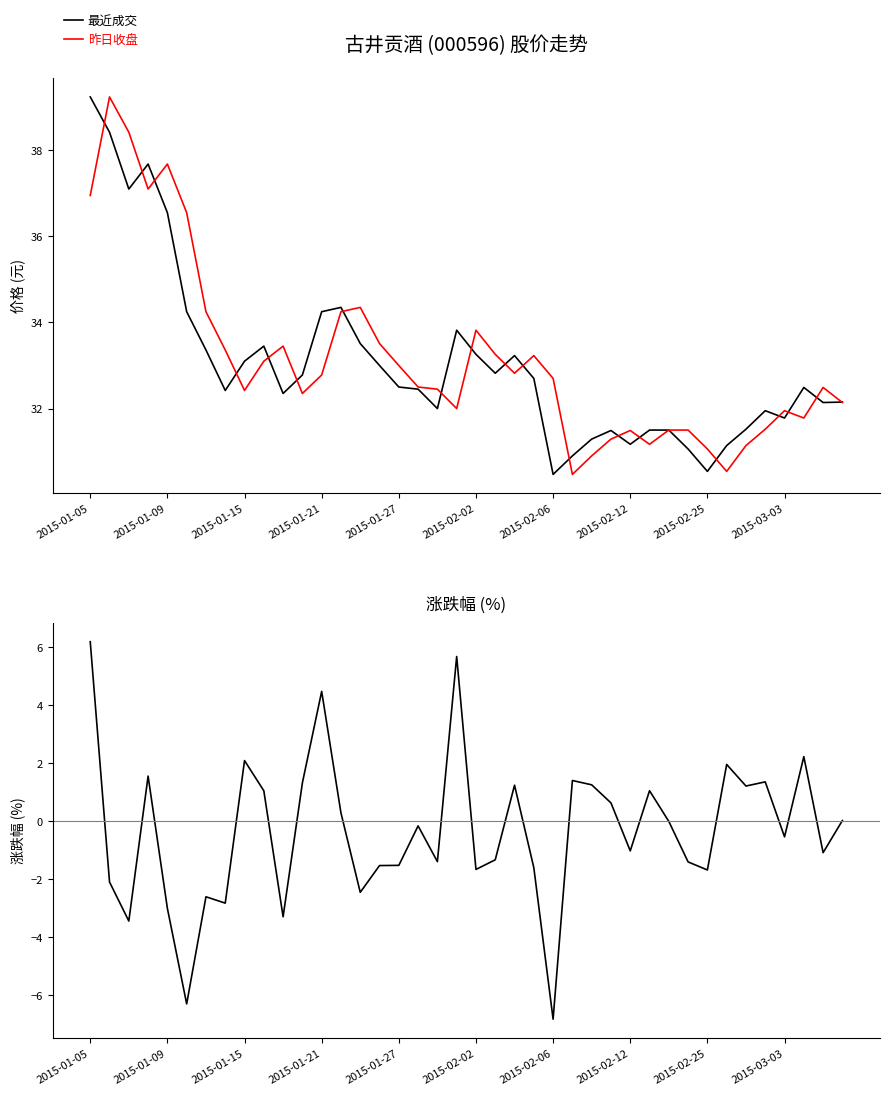

What is the minimum value for 昨日收盘?

30.5